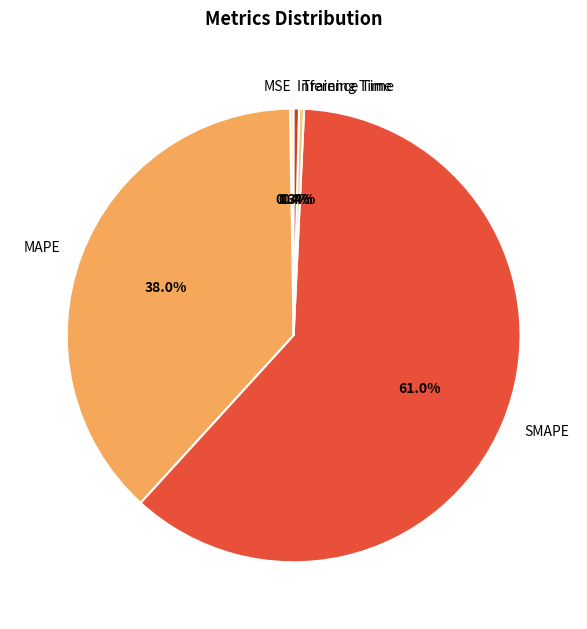

Which slice represents more than half of the pie?

SMAPE